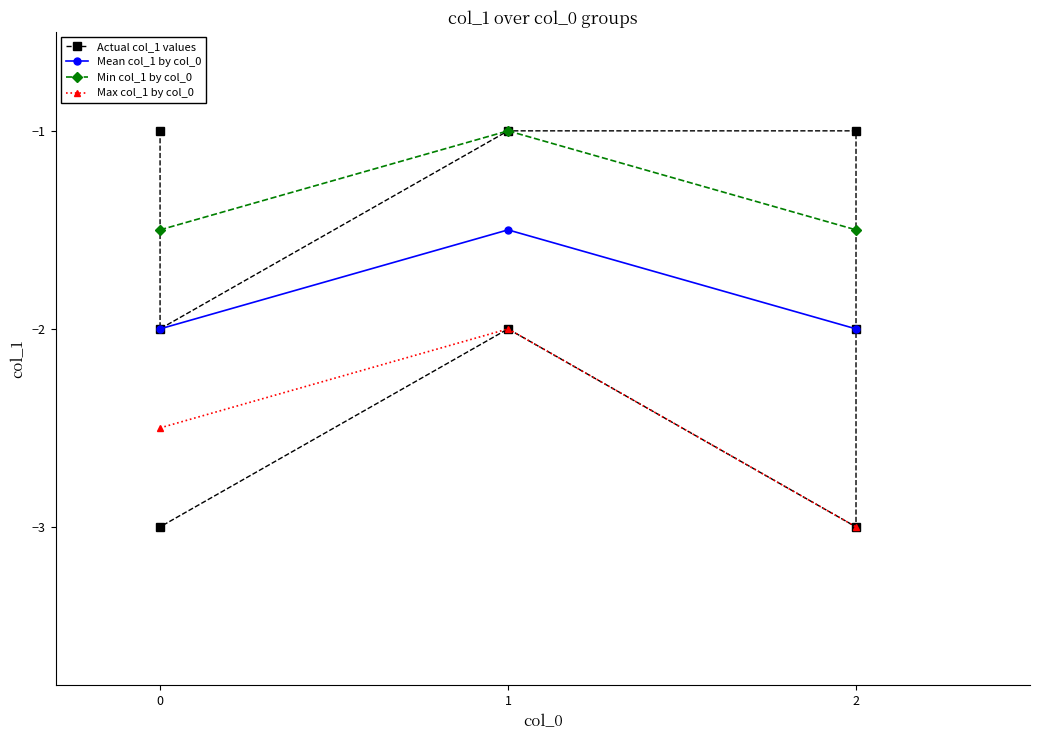

True or false: there are more than 0 points higher than both neighbors.

True